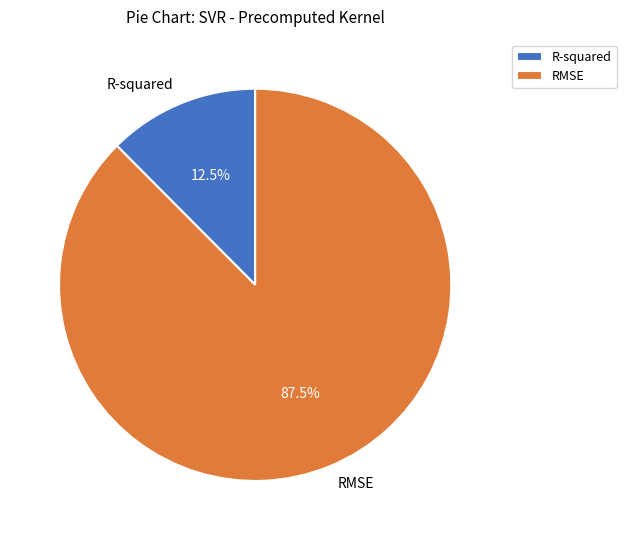

Does any single category account for the majority?

Yes